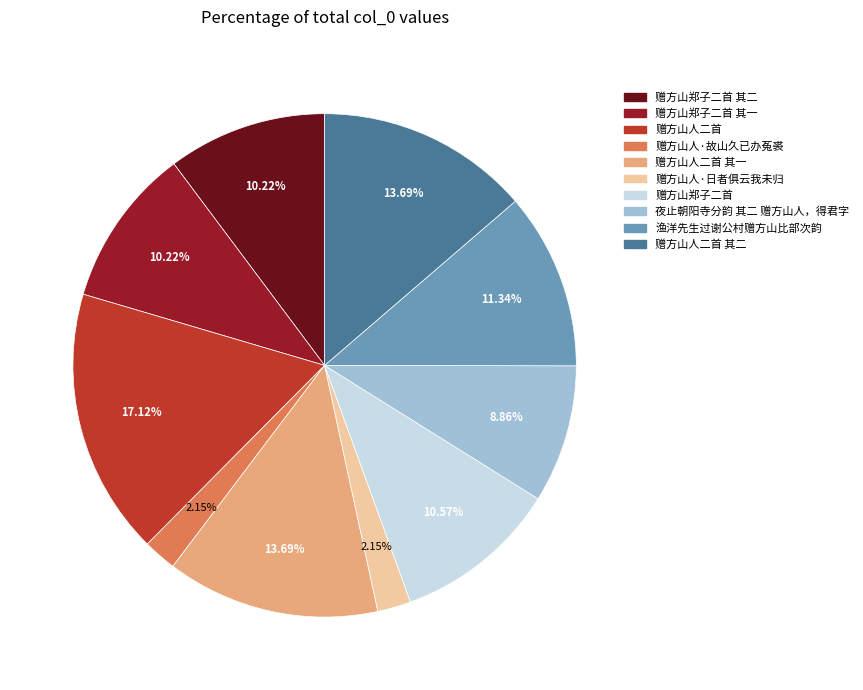

To the nearest percent, what is the difference between the largest and smallest slice percentages?

15%